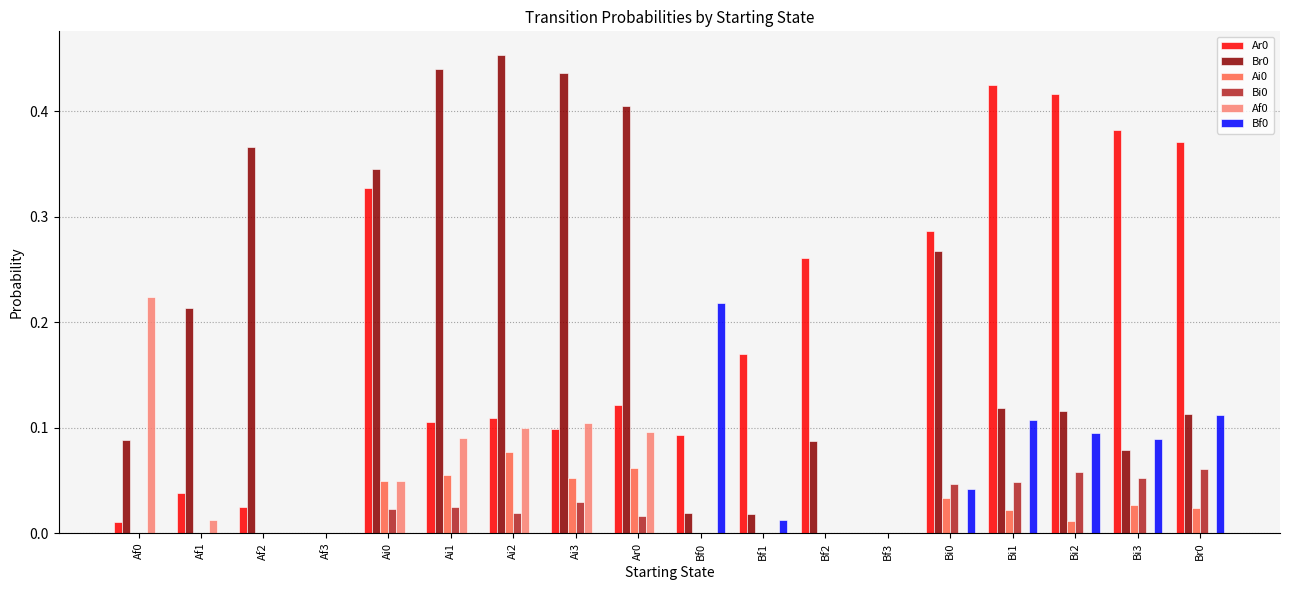

How many groups of bars are there?

18